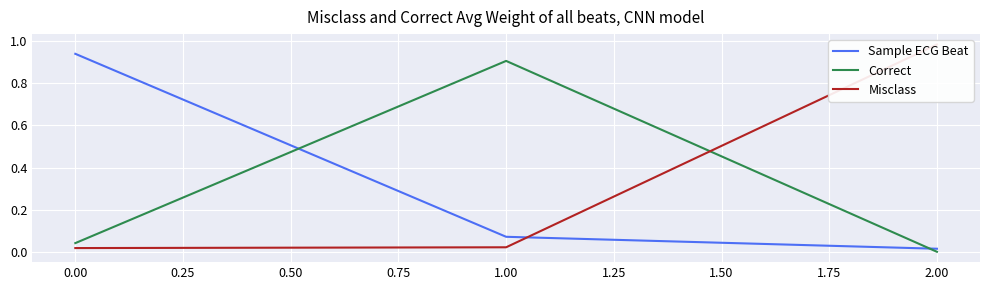

Is it true that Correct equals 0.9 at 1.00?

True